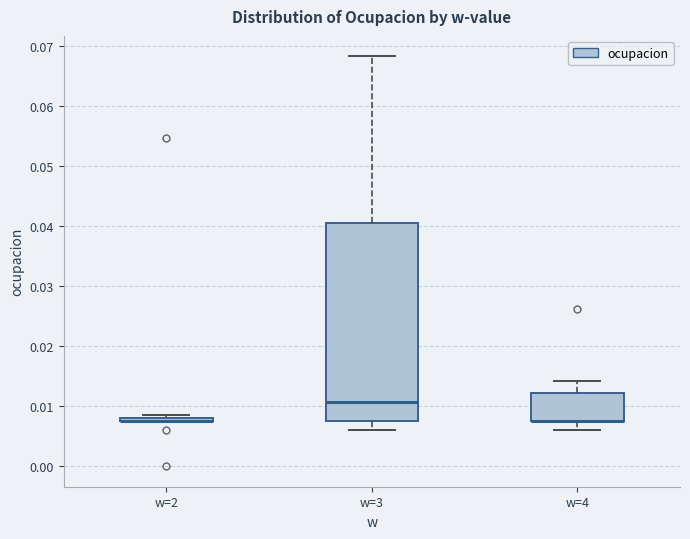

Where is the upper edge of the box for w=3 on the y-axis? The values are not printed on the chart, so give them approximately, as read against the axis.

0.041